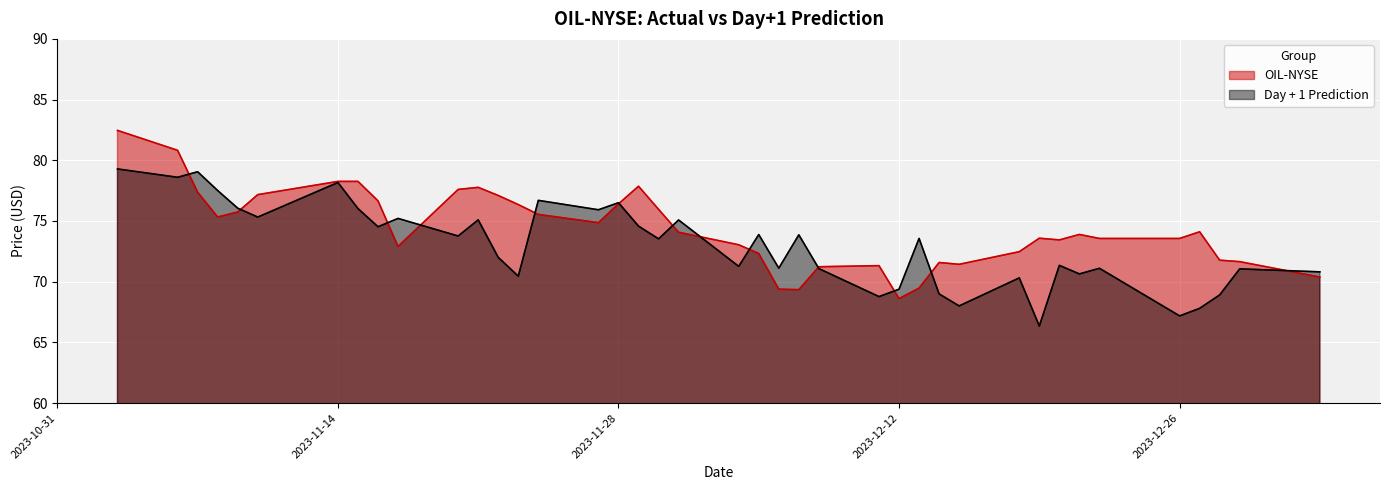

Count the number of data series in this chart.

2